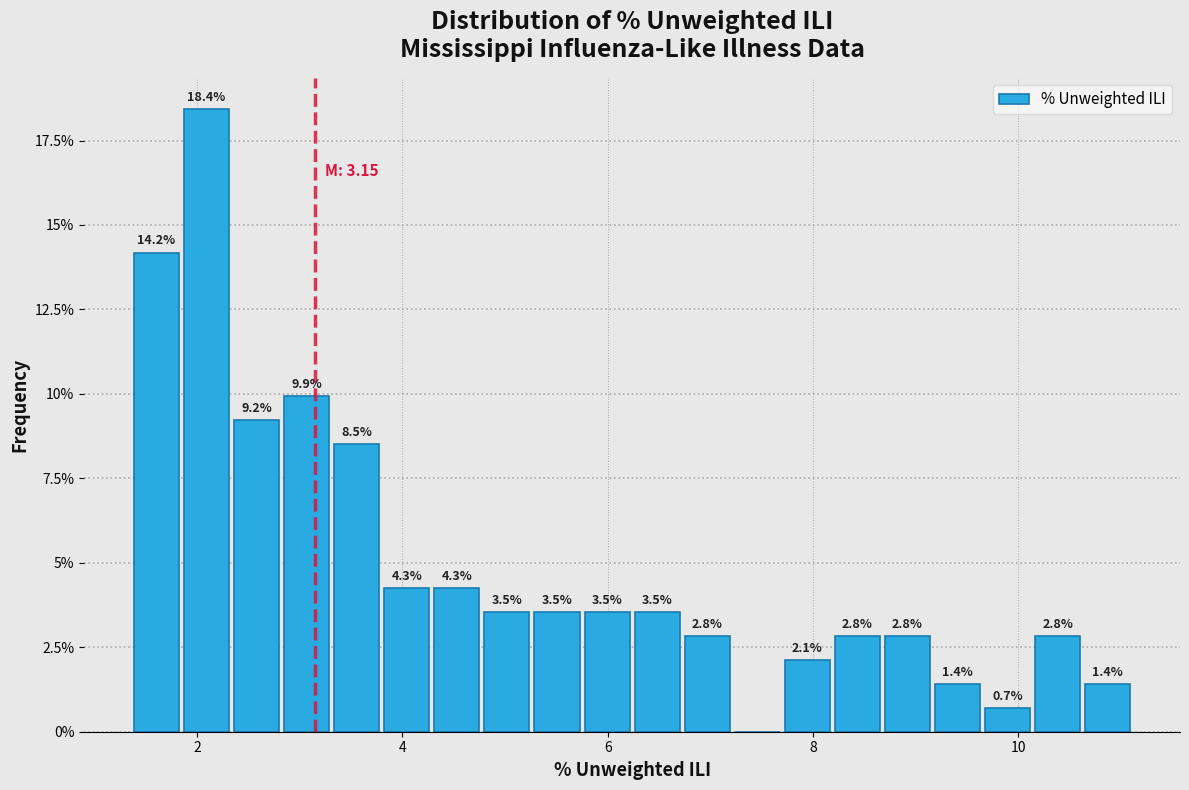

Read against the x-axis, roughly where is the centre of the tallest bar?

2.0